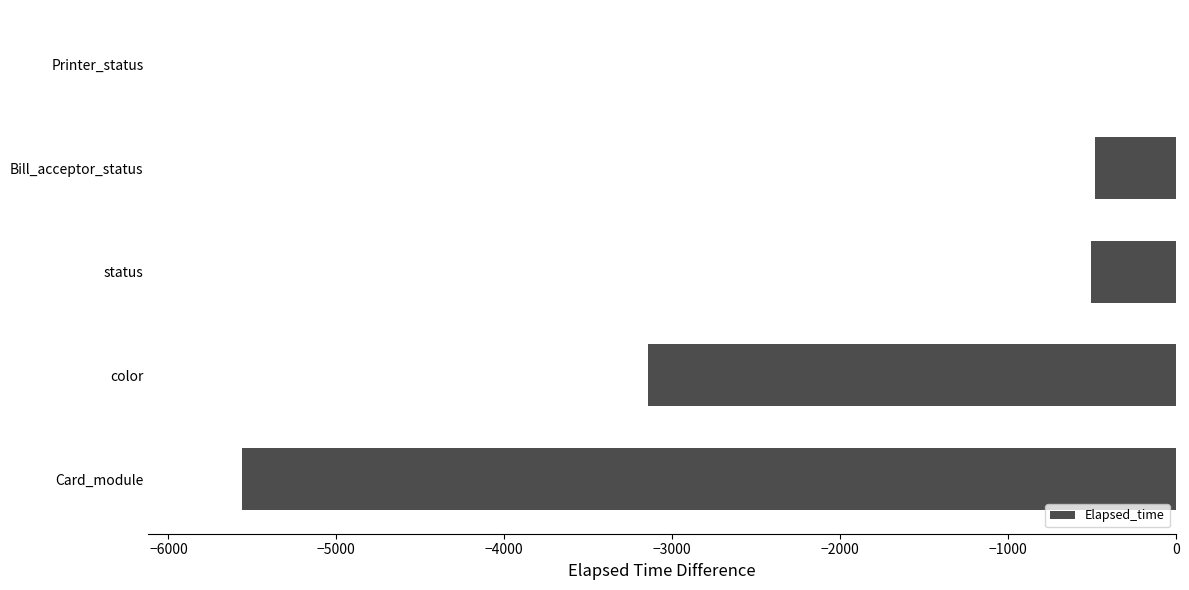

Reading top to bottom, what are all the values shown in this chart?

Printer_status=0	Bill_acceptor_status=-481	status=-508	color=-3143	Card_module=-5563